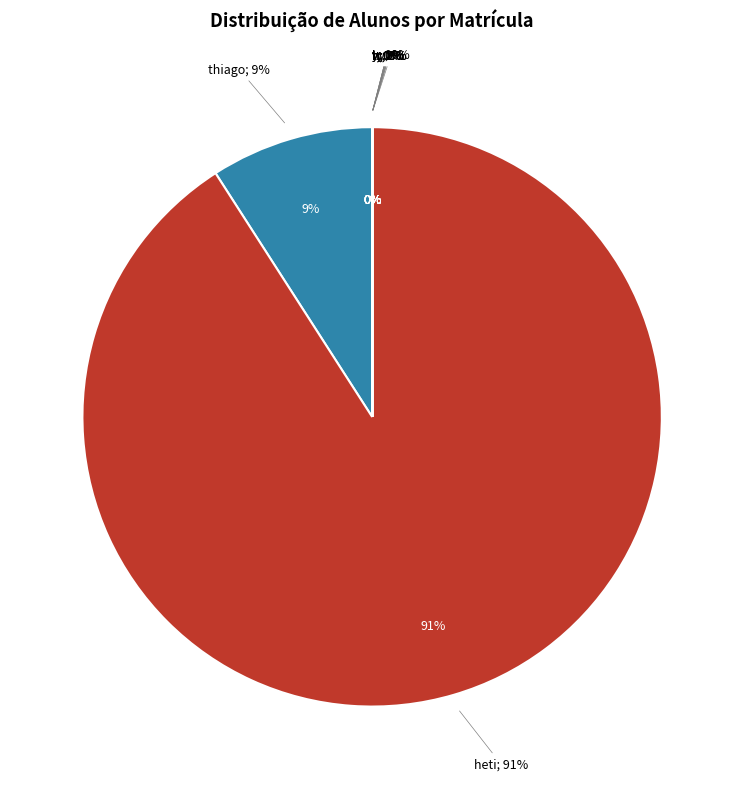

What is the change in value from yy to w?

-65